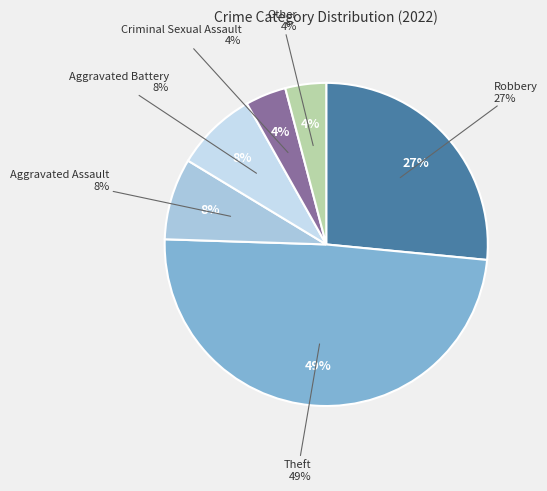

What is the ratio of the value at Aggravated Battery to the value at Robbery?

0.3